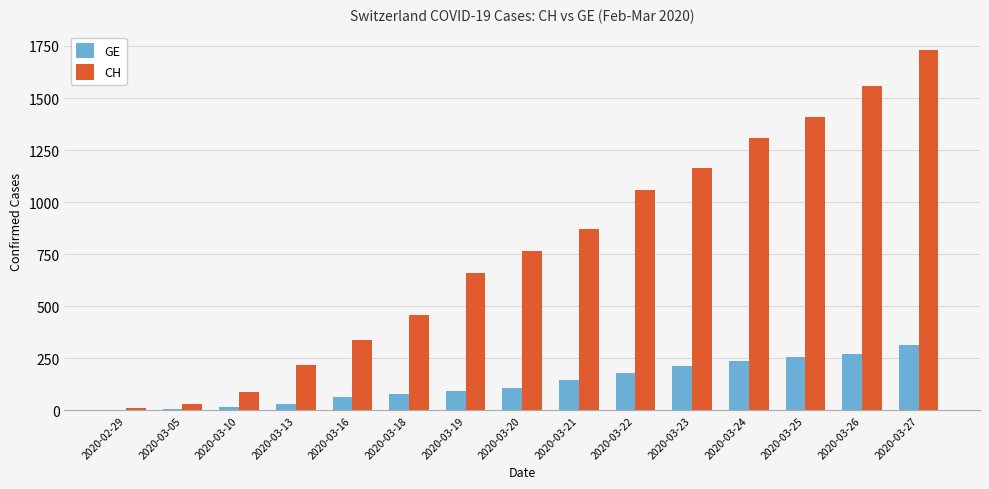

Which label corresponds to the largest value in the chart?

2020-03-27